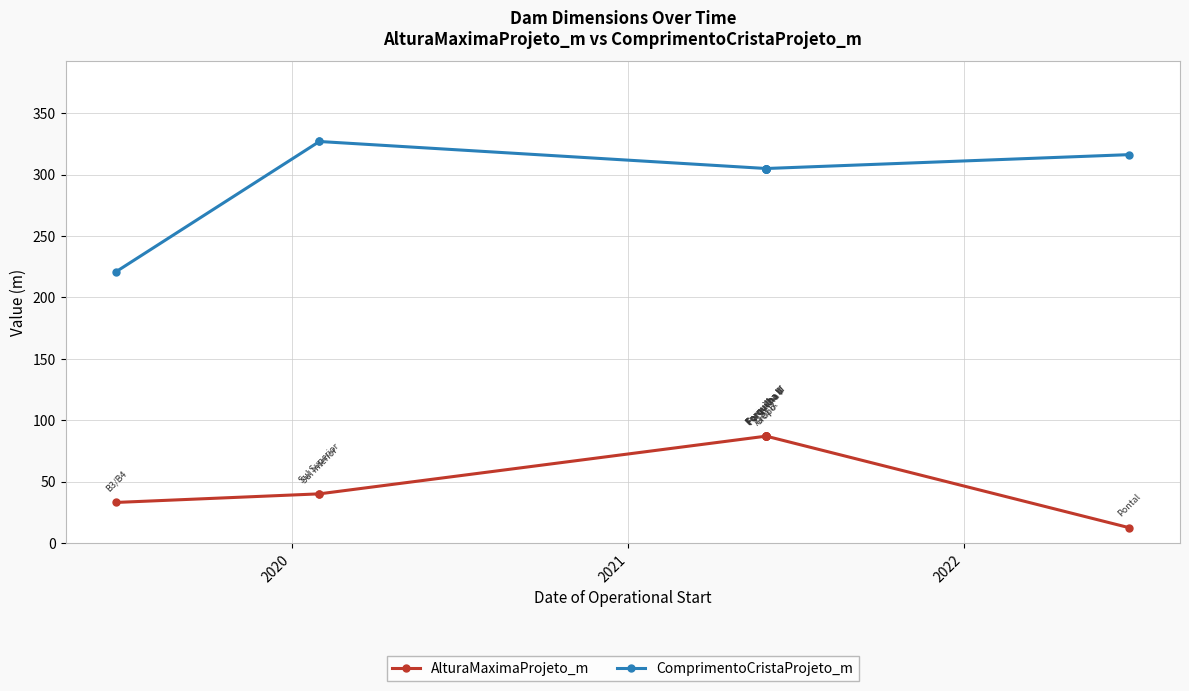

Rank the series by their maximum value, from lowest to highest.

AlturaMaximaProjeto_m, ComprimentoCristaProjeto_m